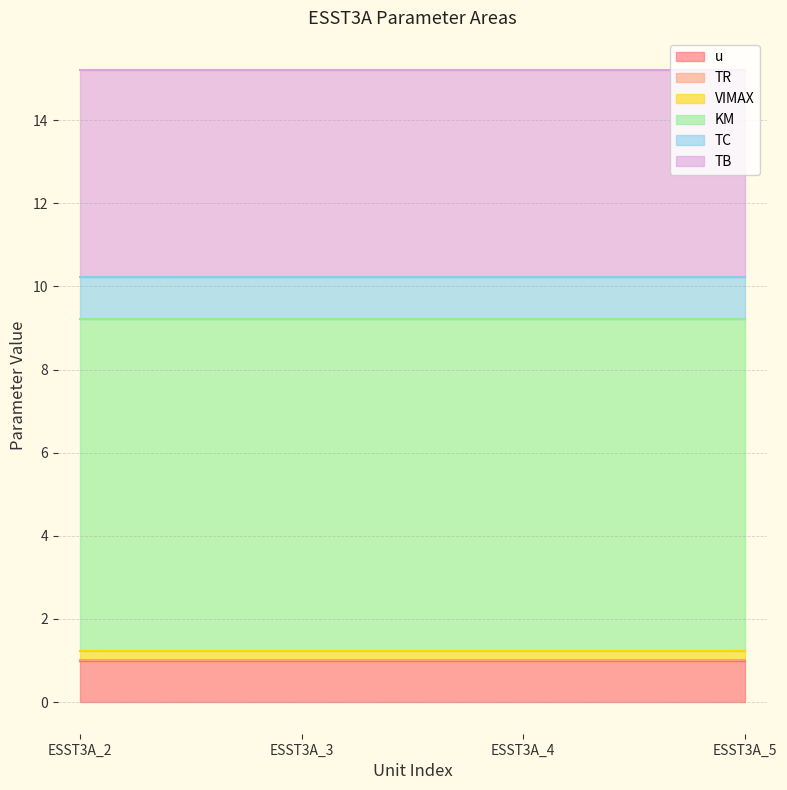

Count the number of categories in the chart.

4